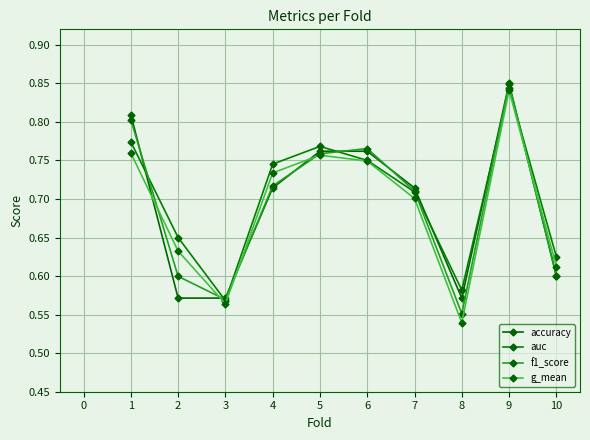

True or false: auc has a value of 1.2 at 3.

False